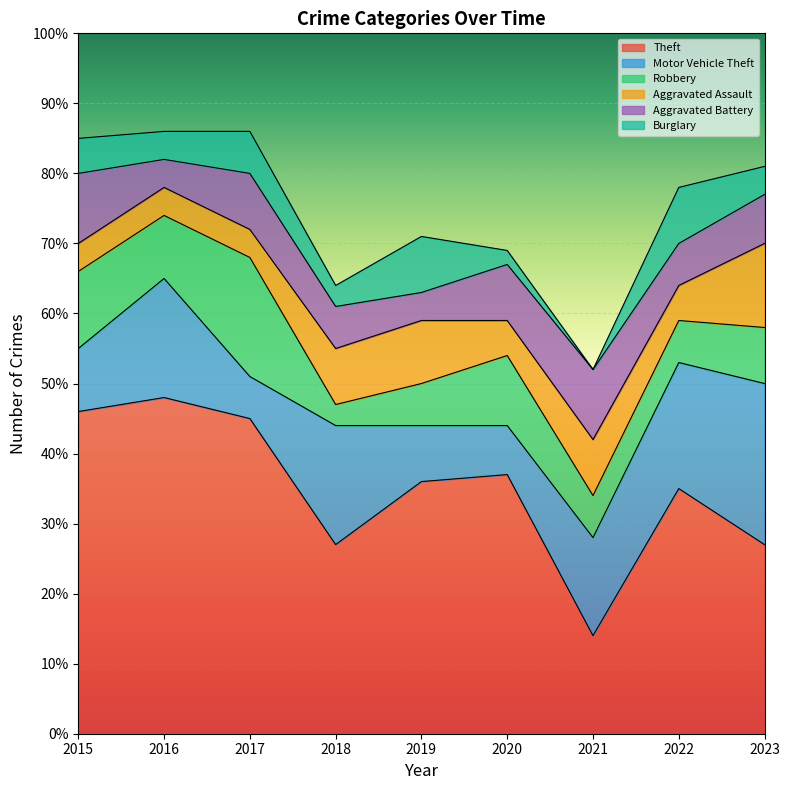

Count the Aggravated Assault values in the range 4 to 8.

7